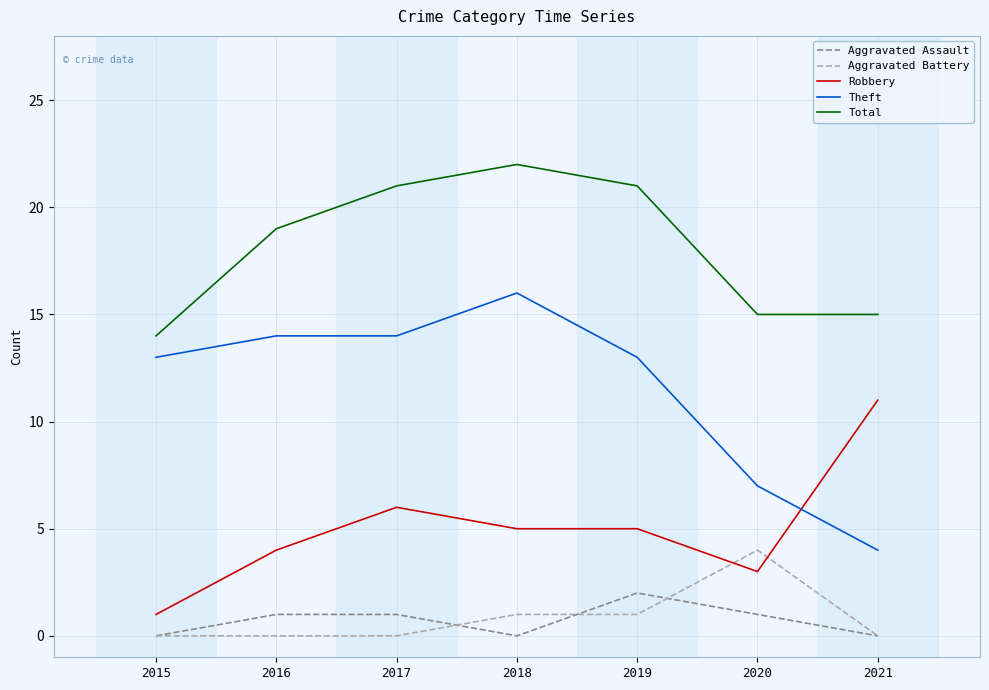

Which series changed the most between 2018 and 2019?

Theft